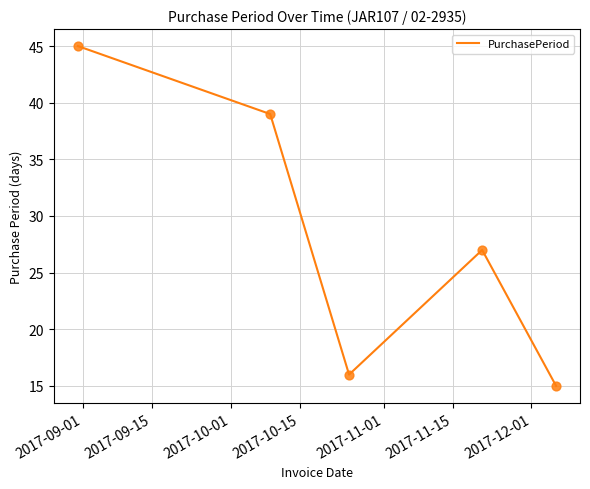

What is the minimum value shown in the chart?

15